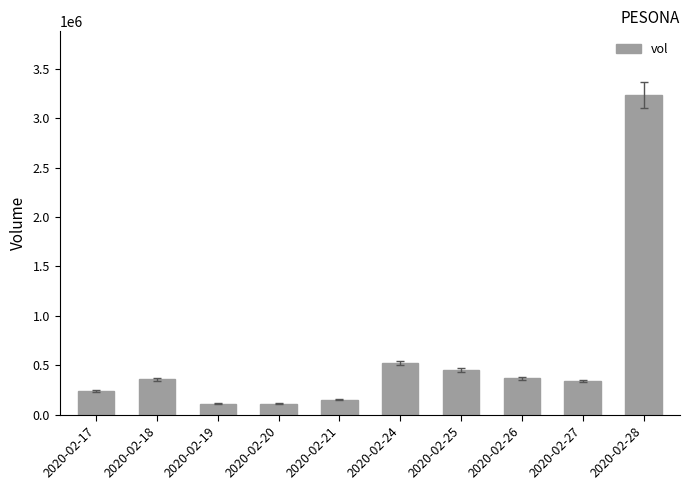

Between 2020-02-25 and 2020-02-21, which is larger?

2020-02-25